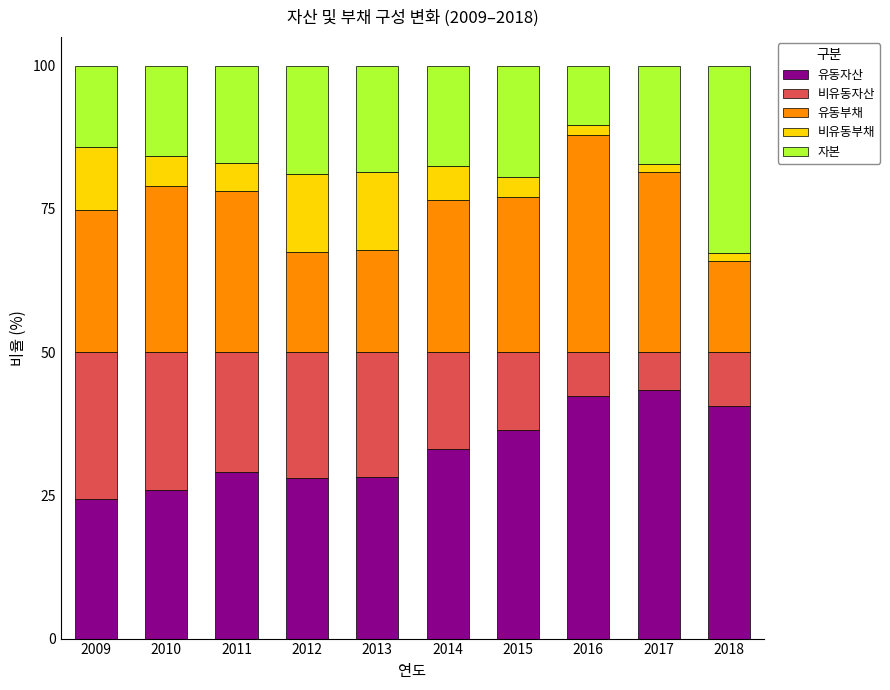

What is the average value of the 유동자산 series?

33.2